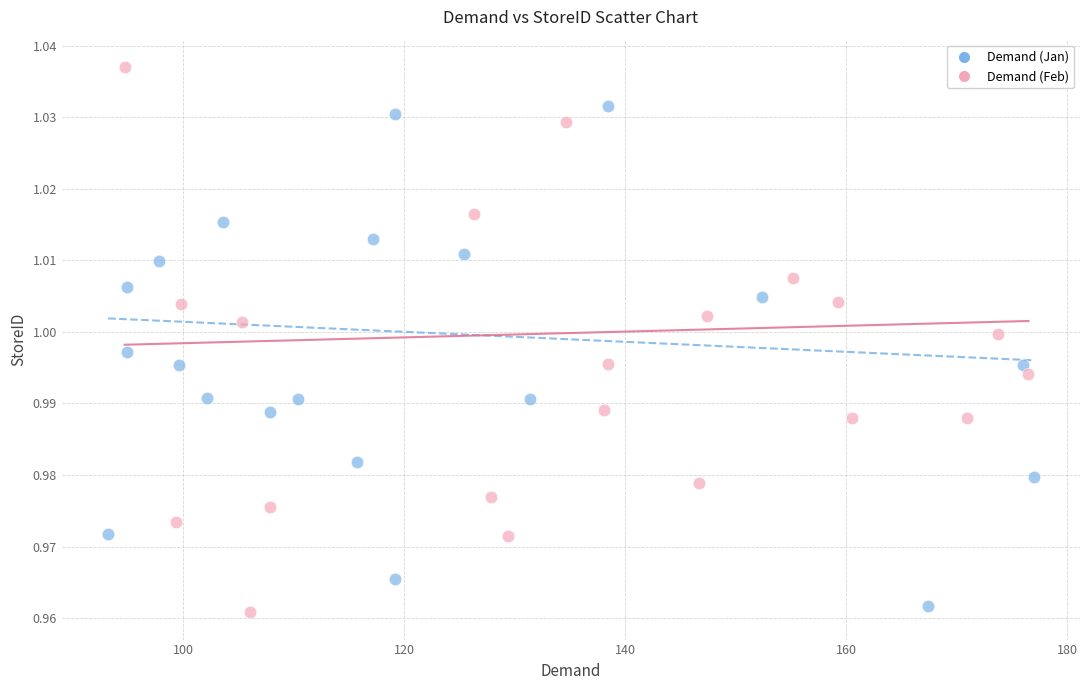

Which series contains the highest Y value?

Demand (Feb)